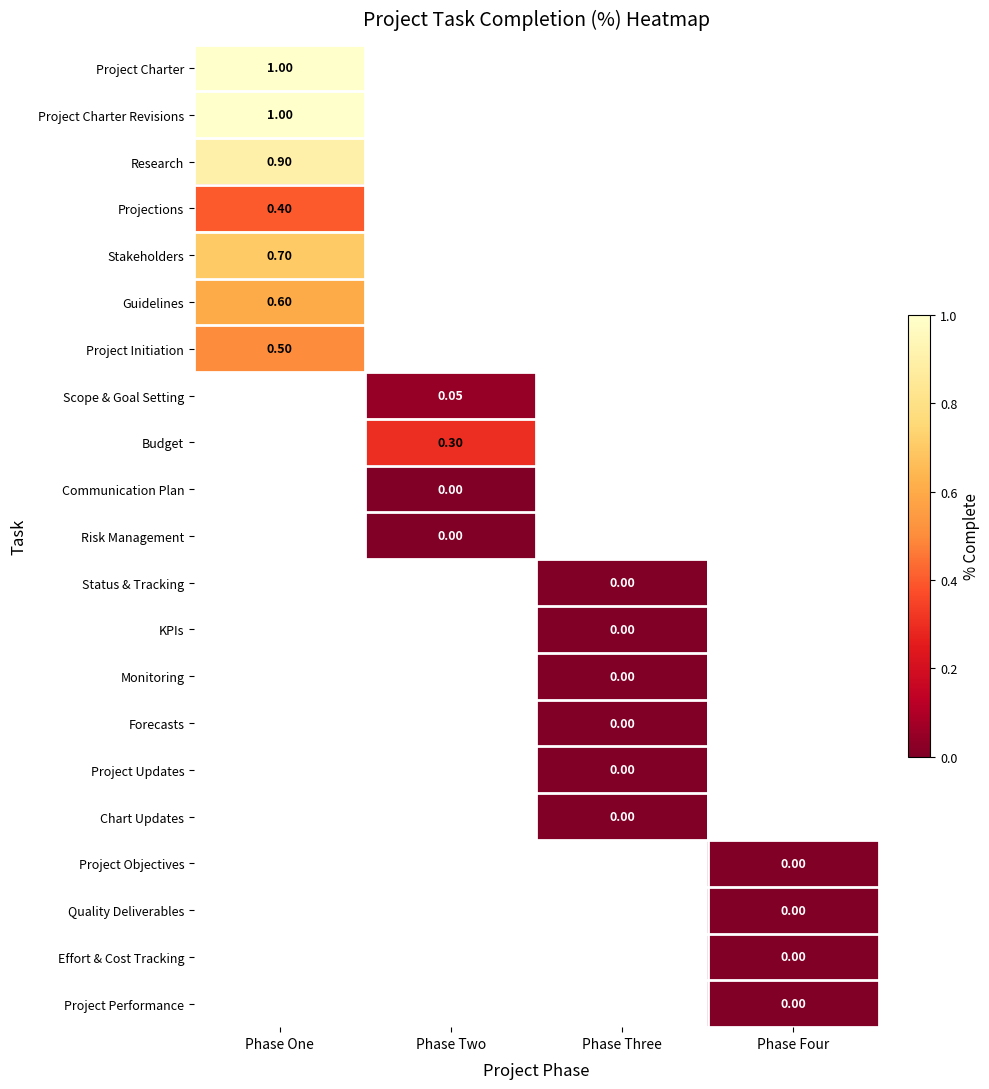

How many values in Scope & Goal Setting are above zero?

1